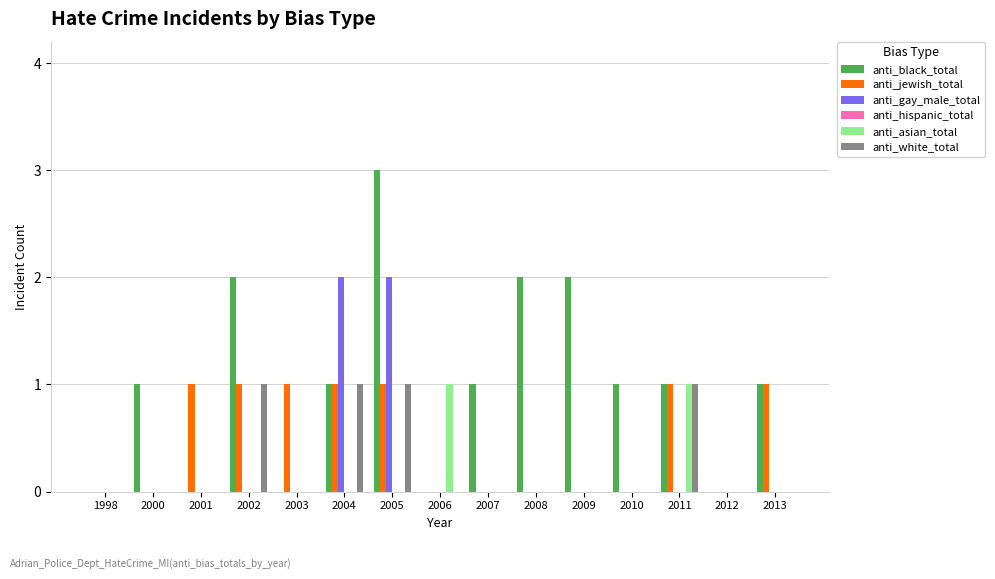

Which category has the highest value across all series?

2005